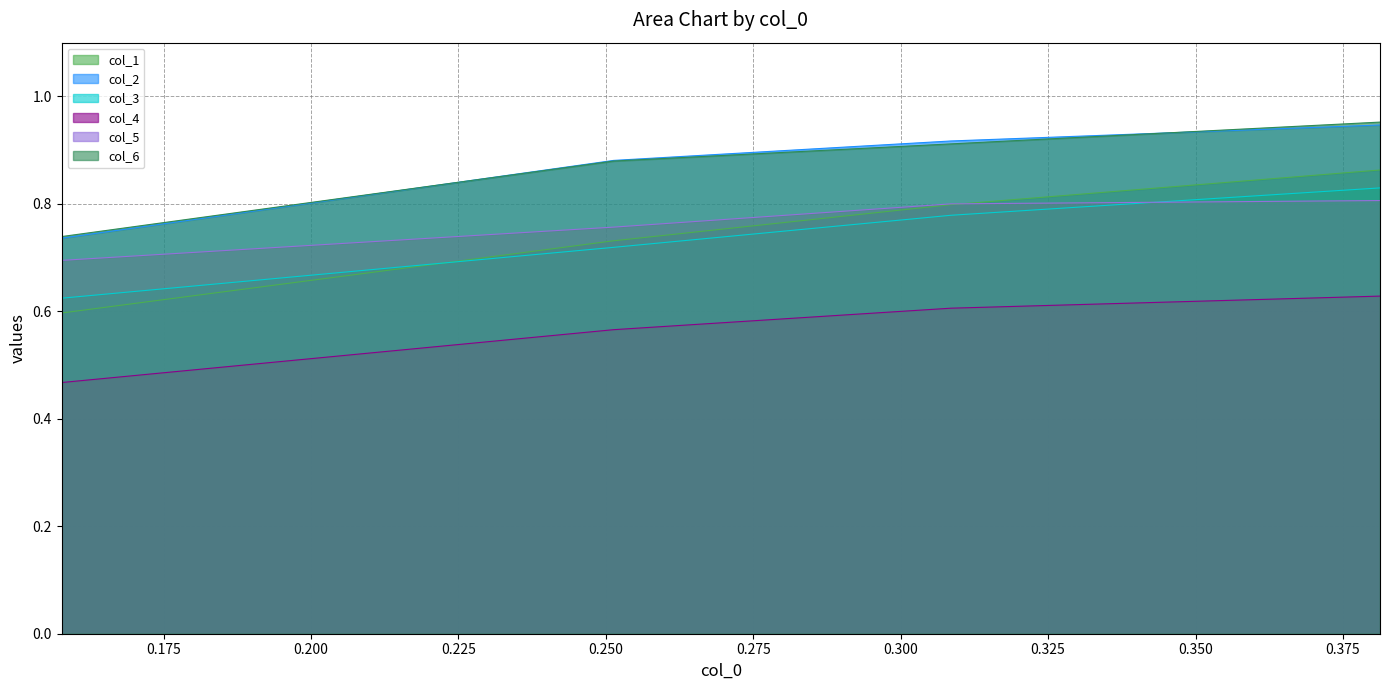

What is the difference between the highest and lowest values at 0.308492201?

0.3